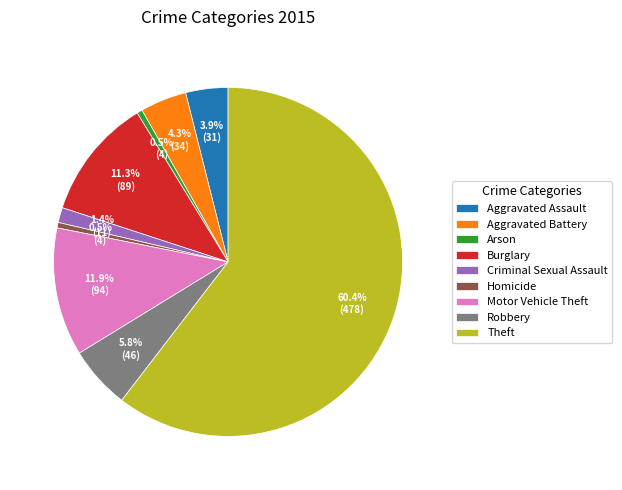

Combined, do Motor Vehicle Theft and Aggravated Assault account for over 50%?

No